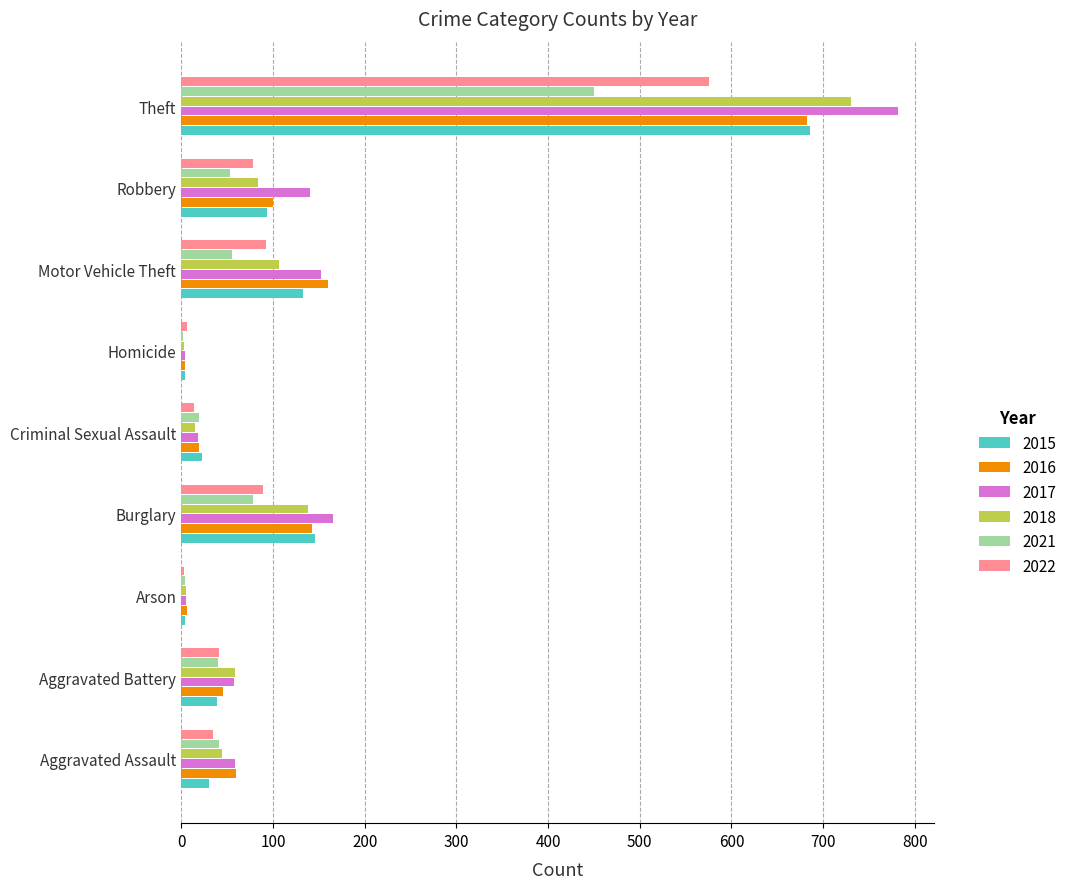

Which series changed the most between Homicide and Robbery?

2017